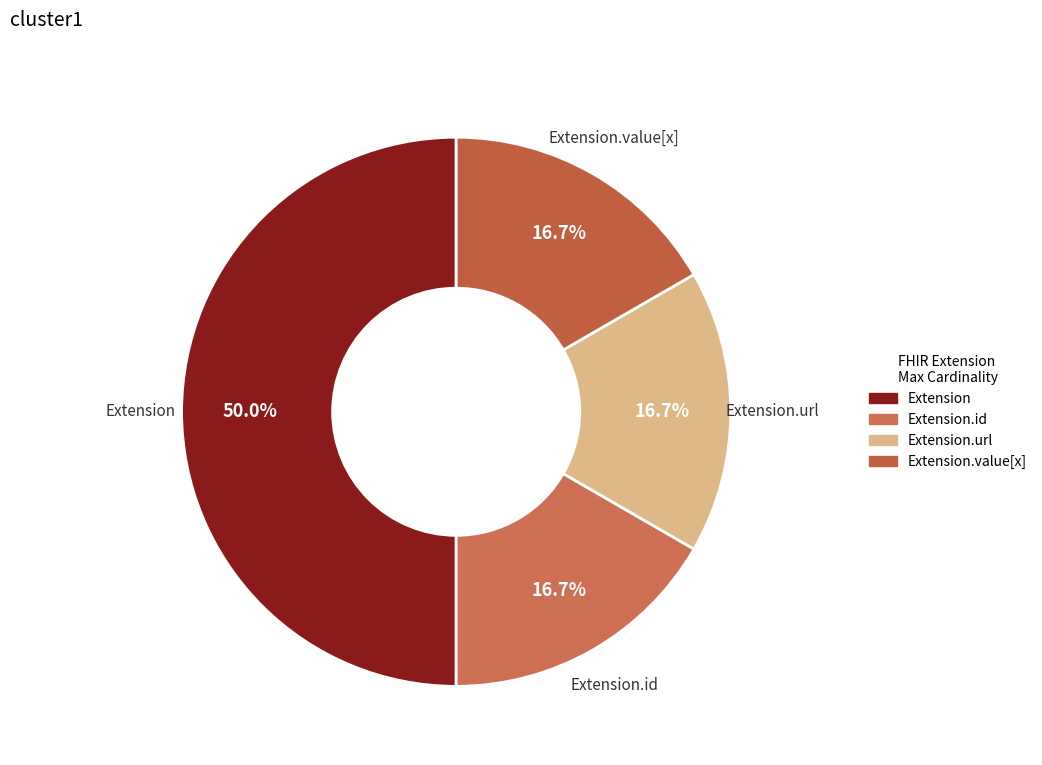

True or false: Extension.id accounts for 1% of the total.

False